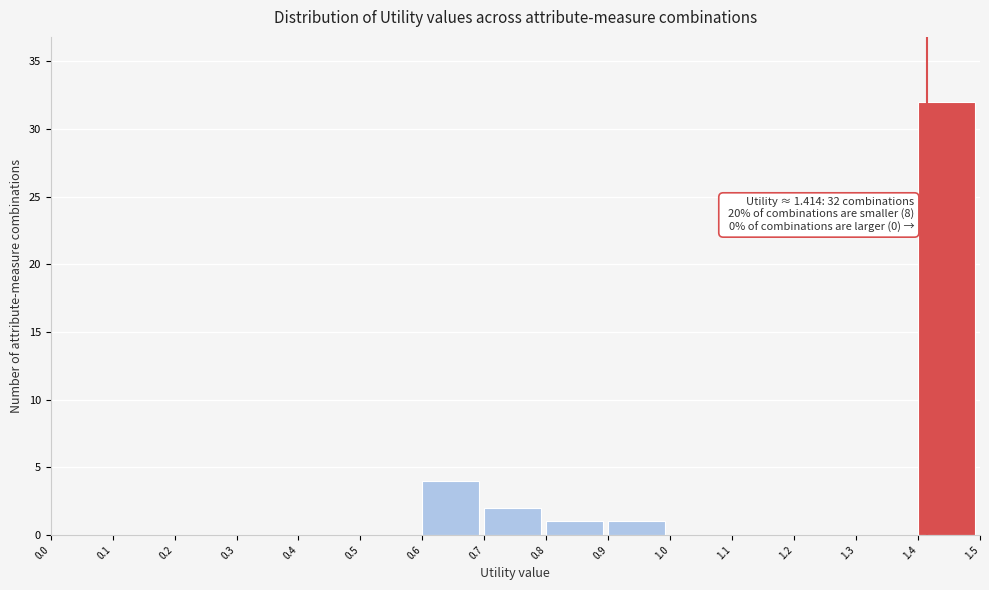

Which range on the x-axis has the tallest bar?

1.4 to 1.5